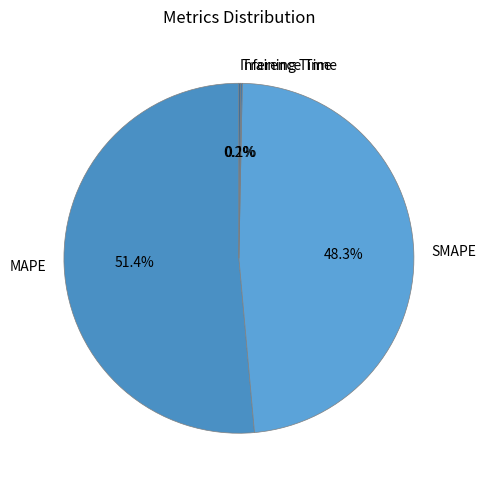

Which slice is the largest?

MAPE